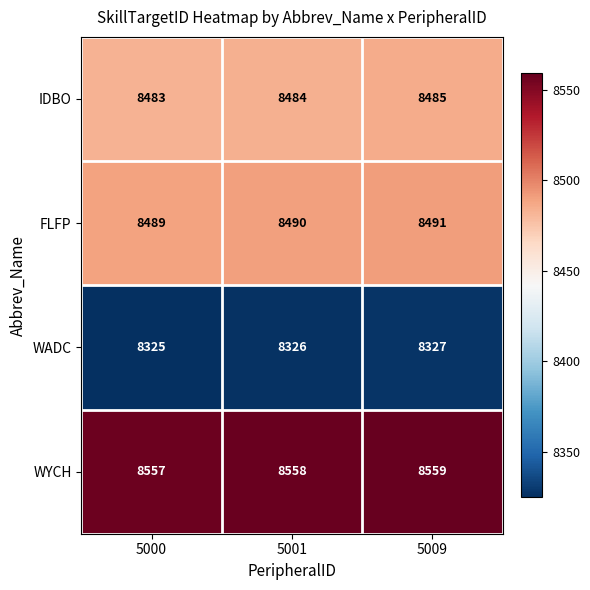

What is the minimum value shown in the chart?

8325